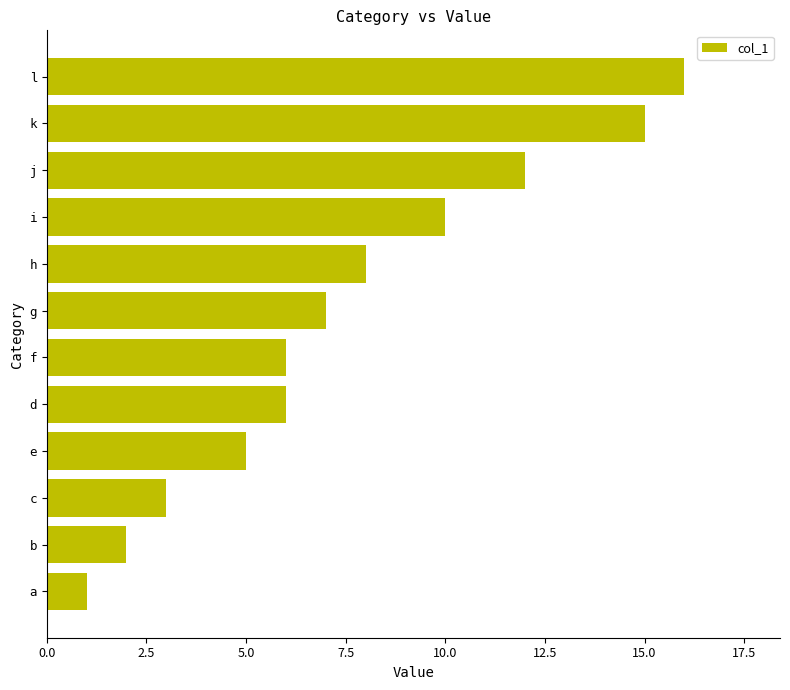

Does the chart contain any negative values?

No